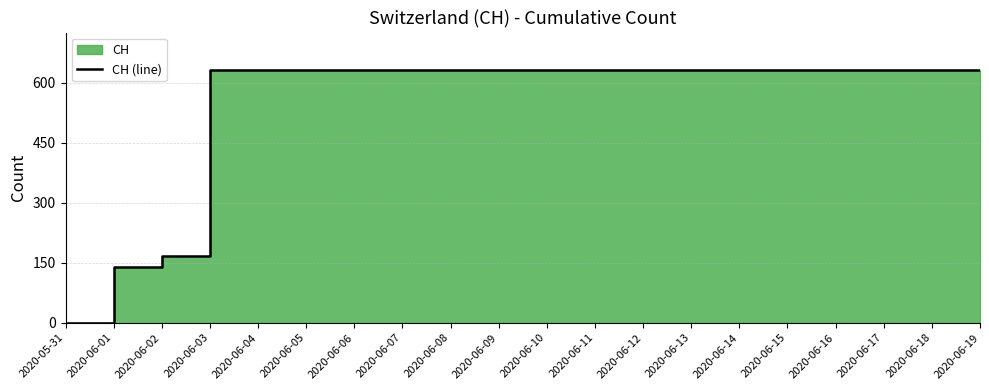

What is the sum of all values?

11033